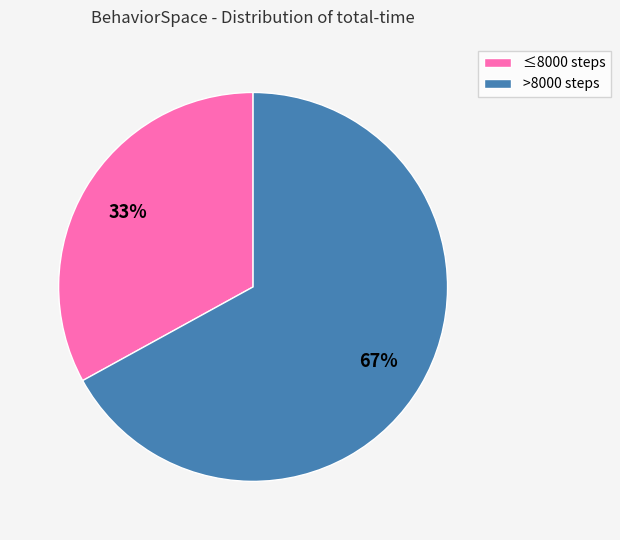

Is it true that ≤8000 steps is 43% of the pie?

False